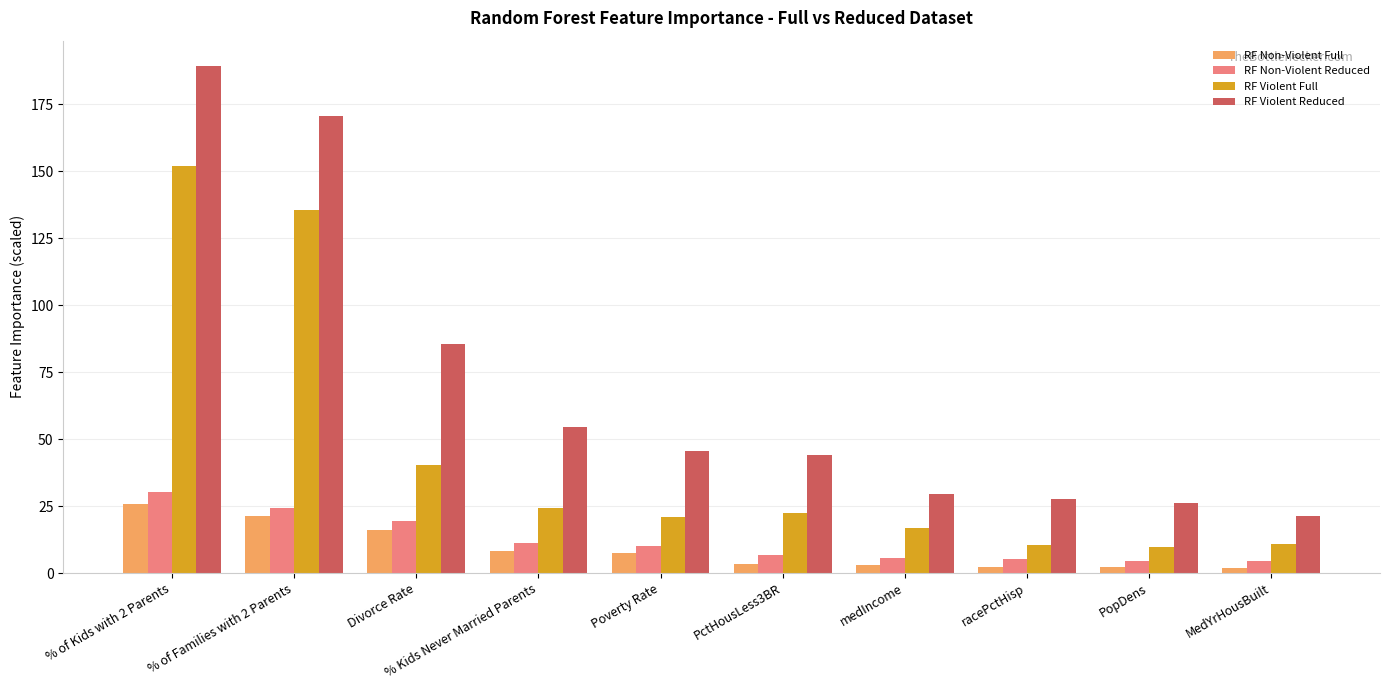

True or false: RF Violent Full has a value of 24.2 at % Kids Never Married Parents.

True